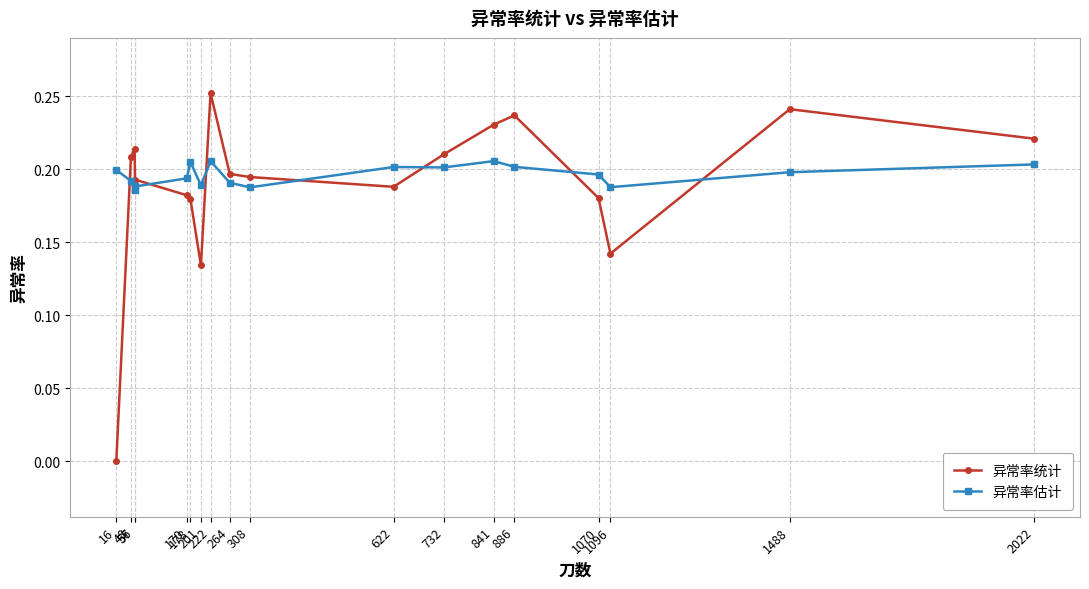

After their last crossing, which series has the higher values: 异常率统计 or 异常率估计?

异常率统计